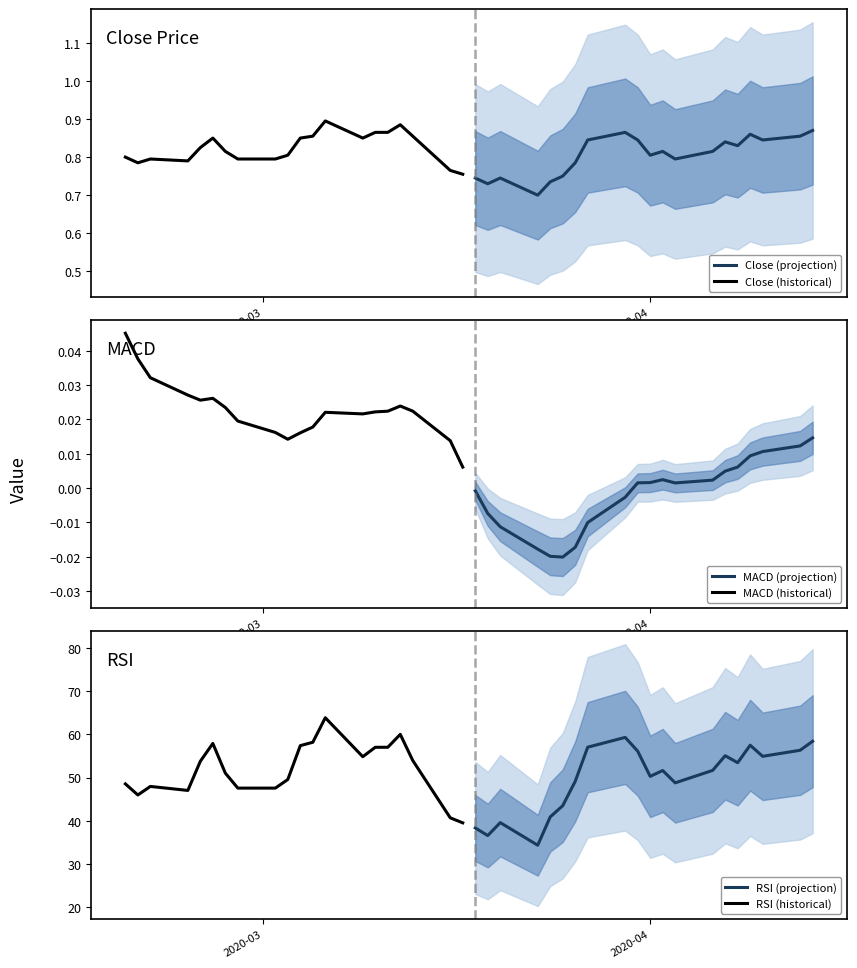

What is the highest value of the RSI (projection) series?

59.3